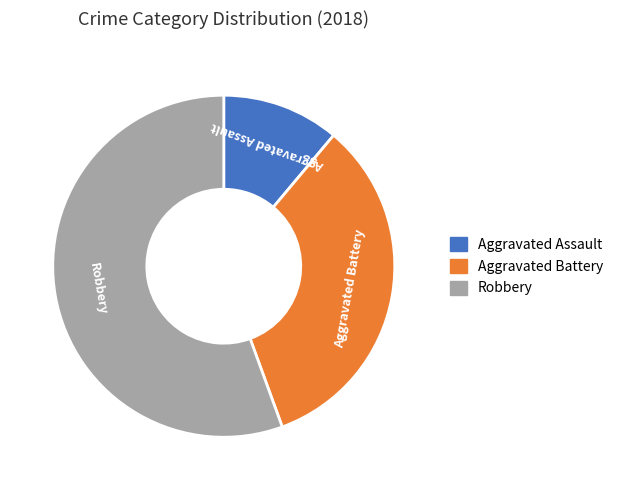

Count the number of slices in the pie.

3